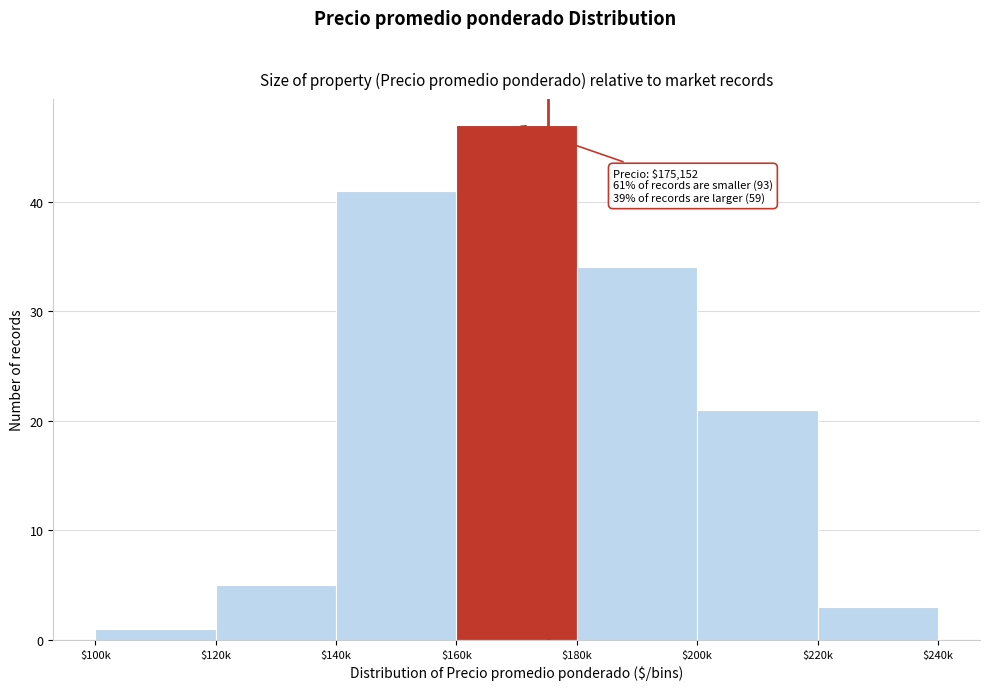

Reading left to right, what are all the values shown in this chart?

1	5	41	47	34	21	3